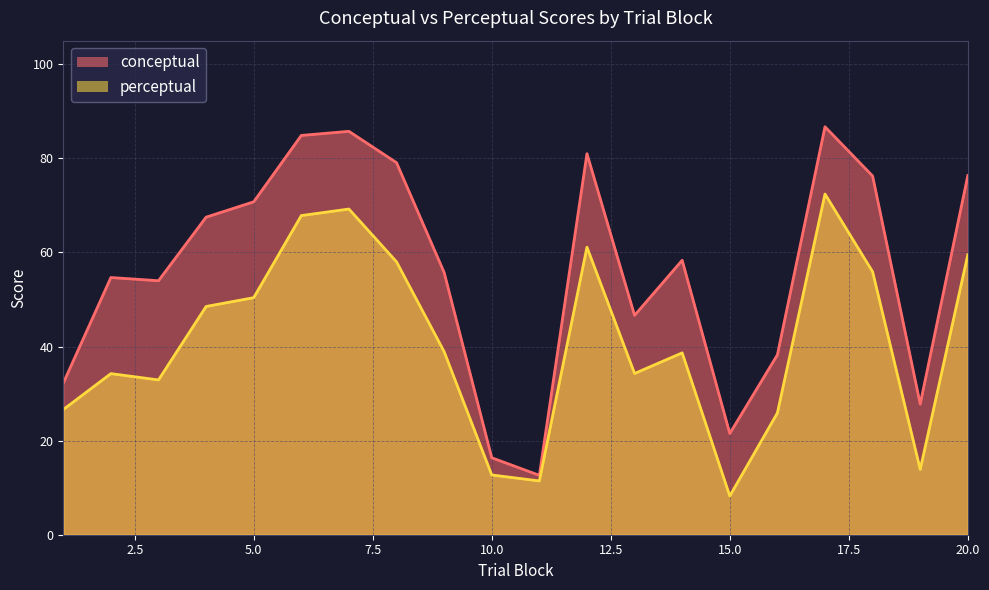

What is the spread (max minus min) of values at 16?

12.3